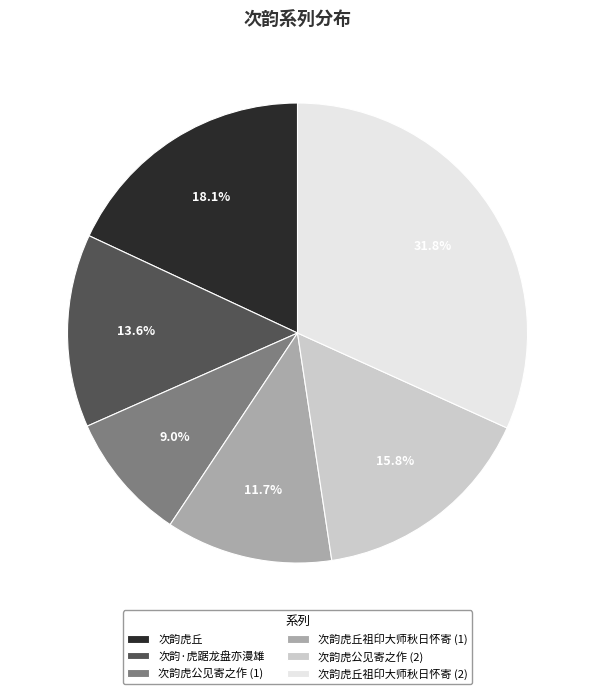

Is there any slice that represents more than half of the pie?

No